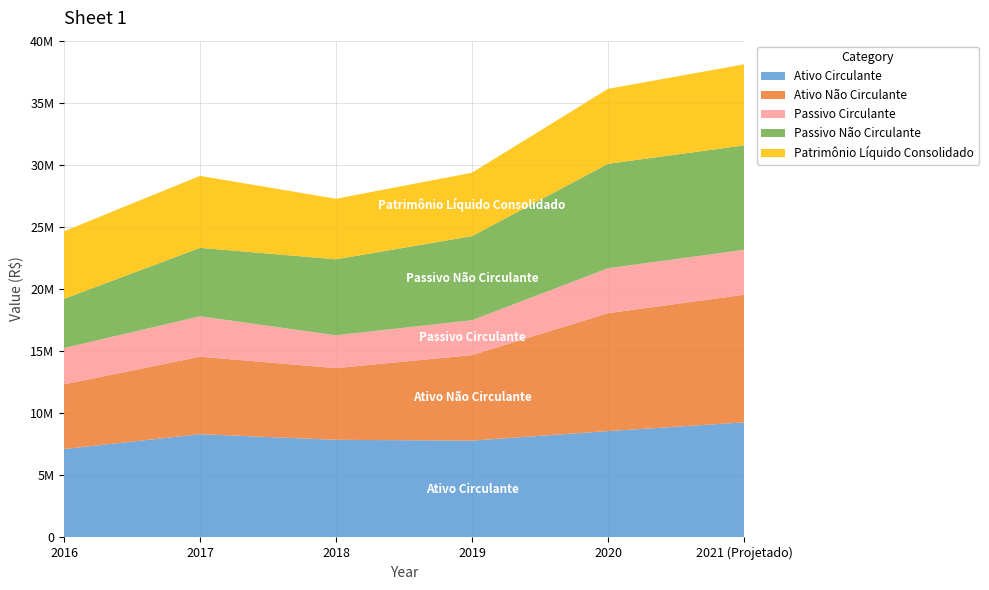

Reading left to right, what are all the values shown in this chart?

Ativo Circulante: 2016=7120084	2017=8315552	2018=7861258	2019=7801154	2020=8564095	2021 (Projetado)=9265893
Ativo Não Circulante: 2016=5206929	2017=6242948	2018=5775633	2019=6885169	2020=9497920	2021 (Projetado)=10276242
Passivo Circulante: 2016=2924359	2017=3249980	2018=2641253	2019=2806114	2020=3615810	2021 (Projetado)=3615810
Passivo Não Circulante: 2016=3965167	2017=5511399	2018=6121052	2019=6771420	2020=8411620	2021 (Projetado)=8411620
Patrimônio Líquido Consolidado: 2016=5437487	2017=5797121	2018=4874586	2019=5108789	2020=6034585	2021 (Projetado)=6529098